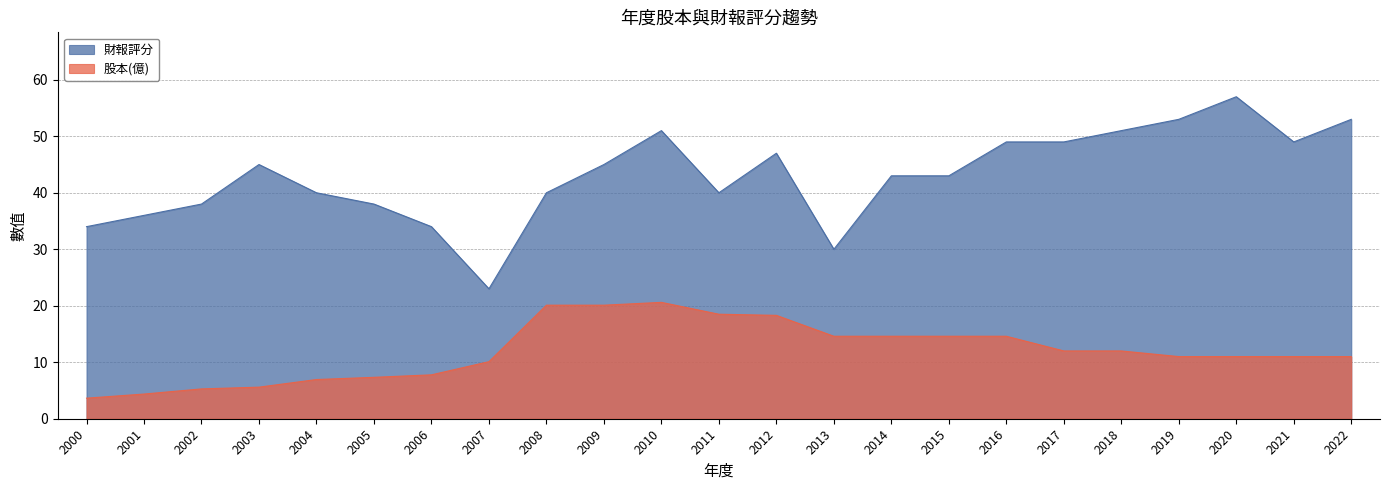

True or false: 財報評分 and 股本(億) cross at least once.

False